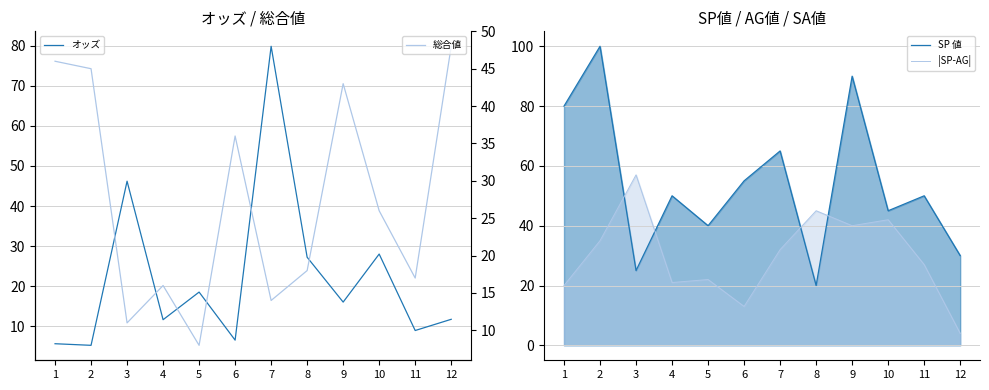

At which category does SP 値 reach its first local valley?

3